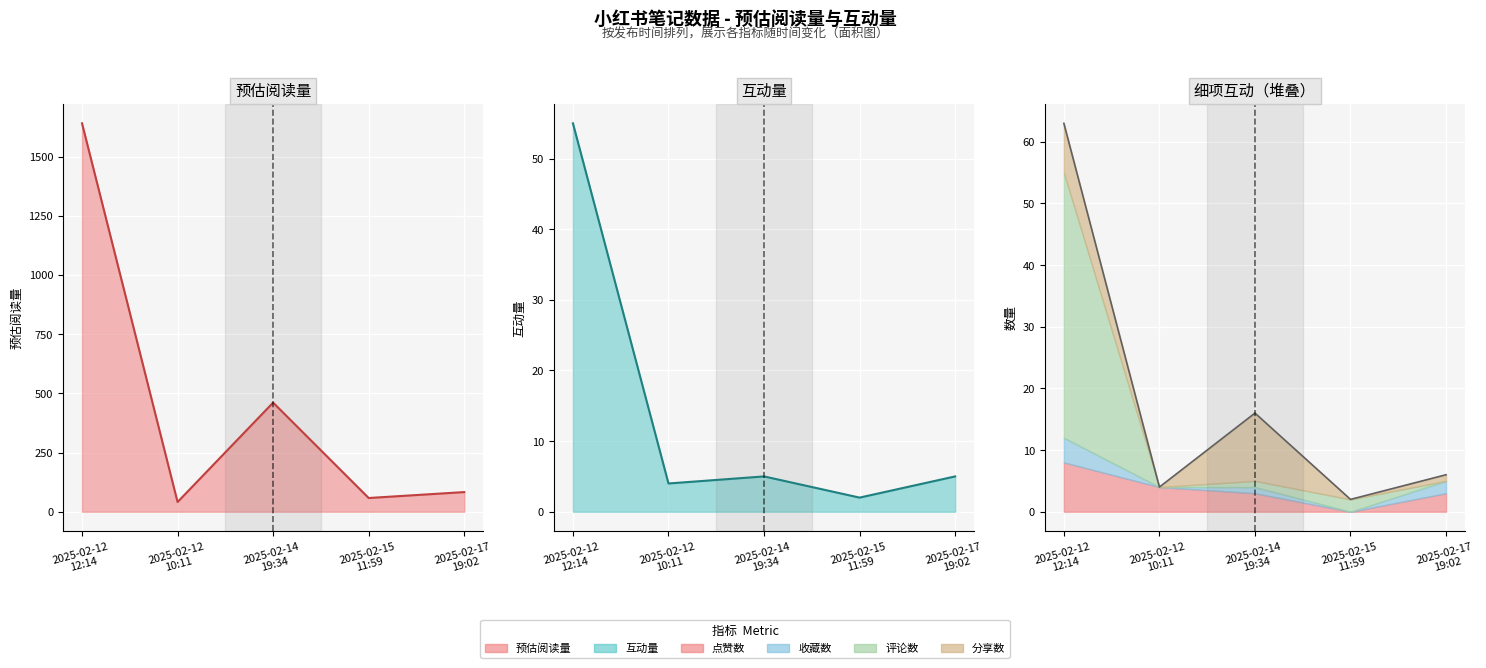

Where does the 点赞数 series first go above 3?

2025-02-12
12:14